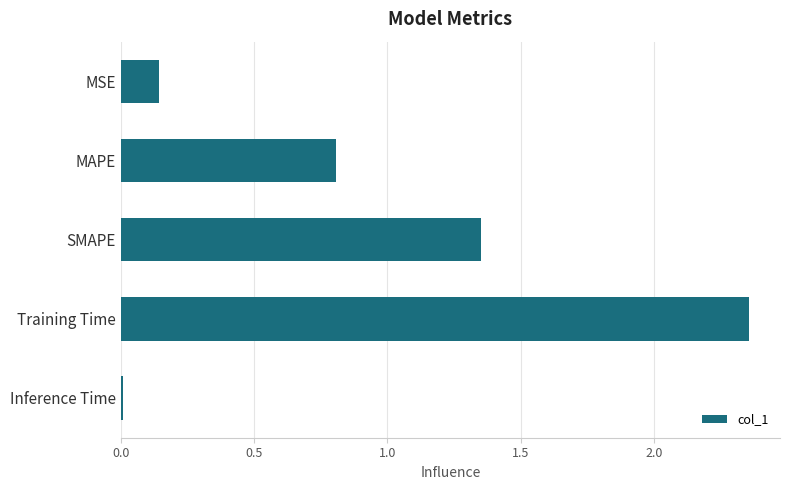

The chart shows a value of 0.6 at Training Time. True or false?

False